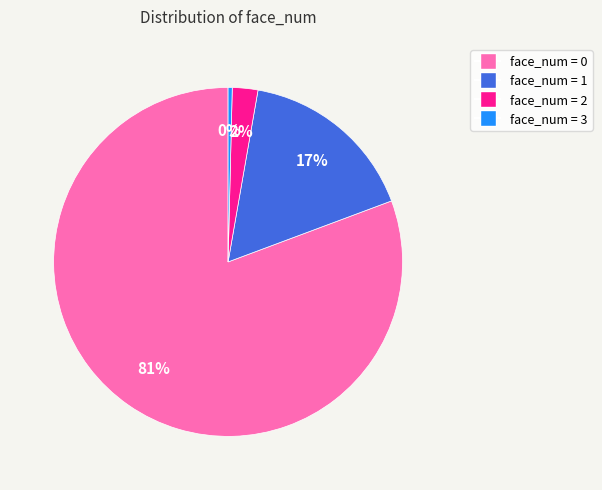

Do face_num = 1 and face_num = 2 together represent more than half of the pie?

No